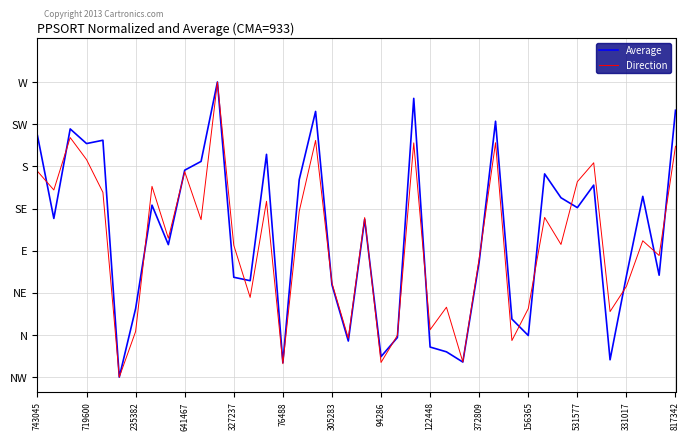

Does the chart display data point markers on the line(s)?

No